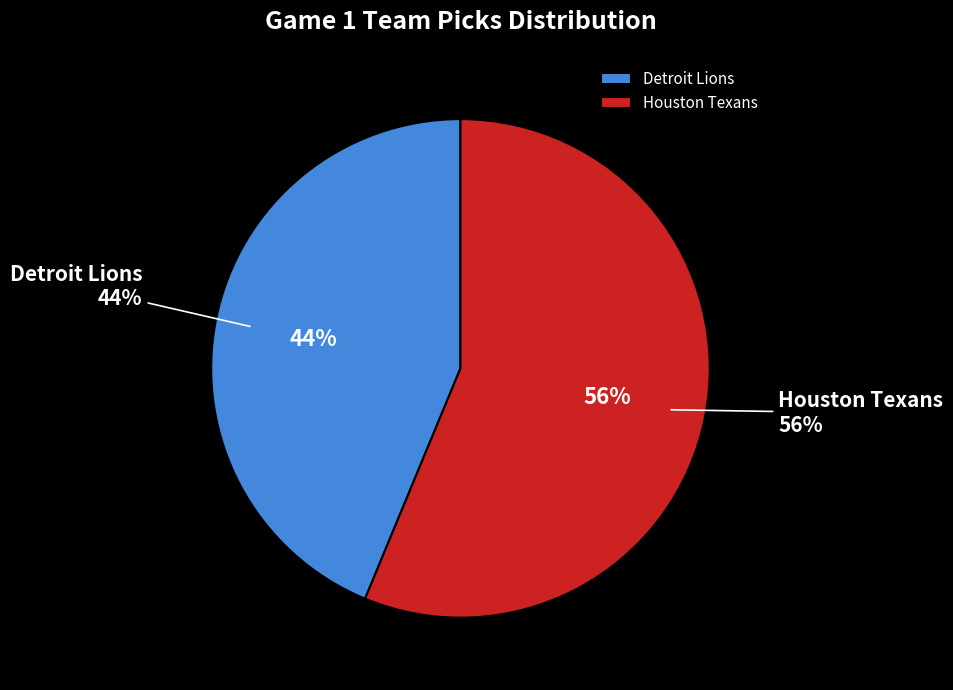

How many slices are in this pie chart?

2